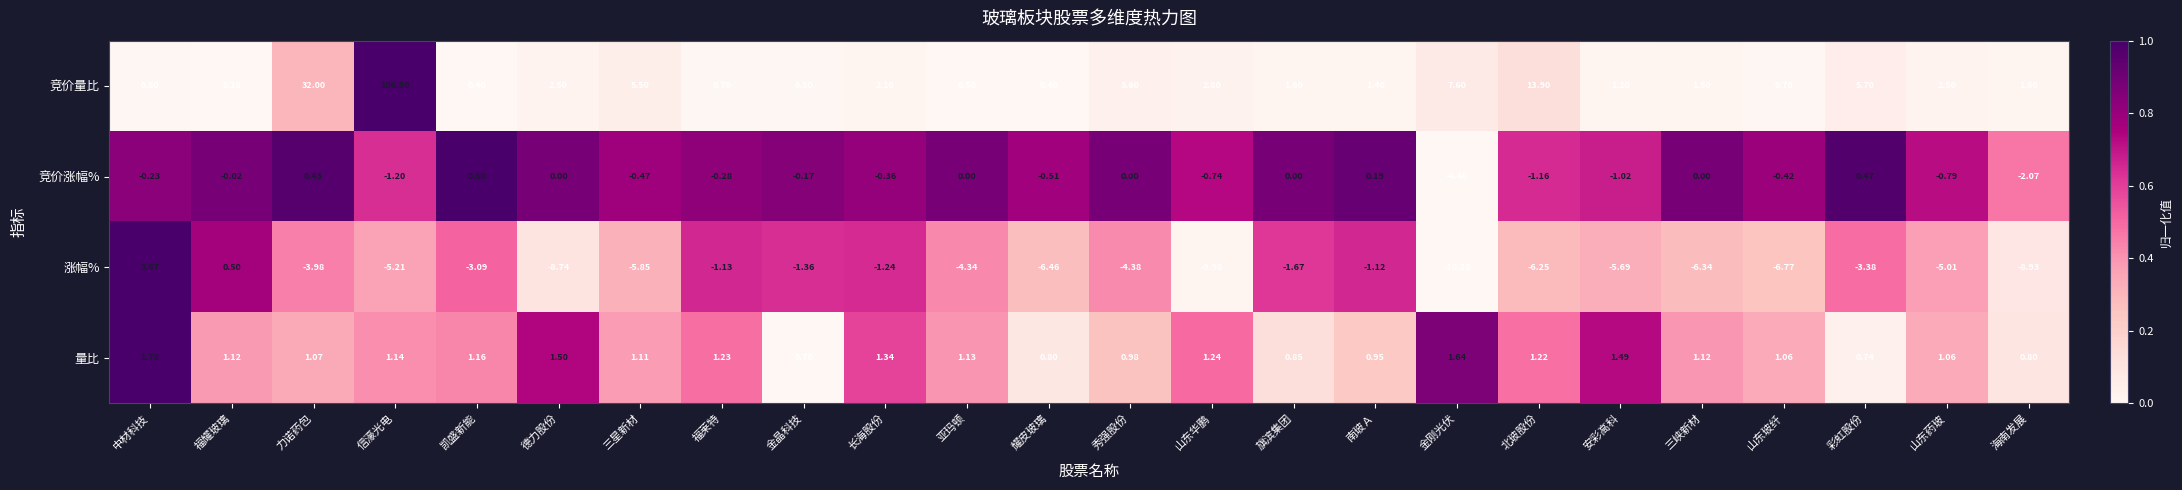

What is the maximum value shown in the chart?

106.5